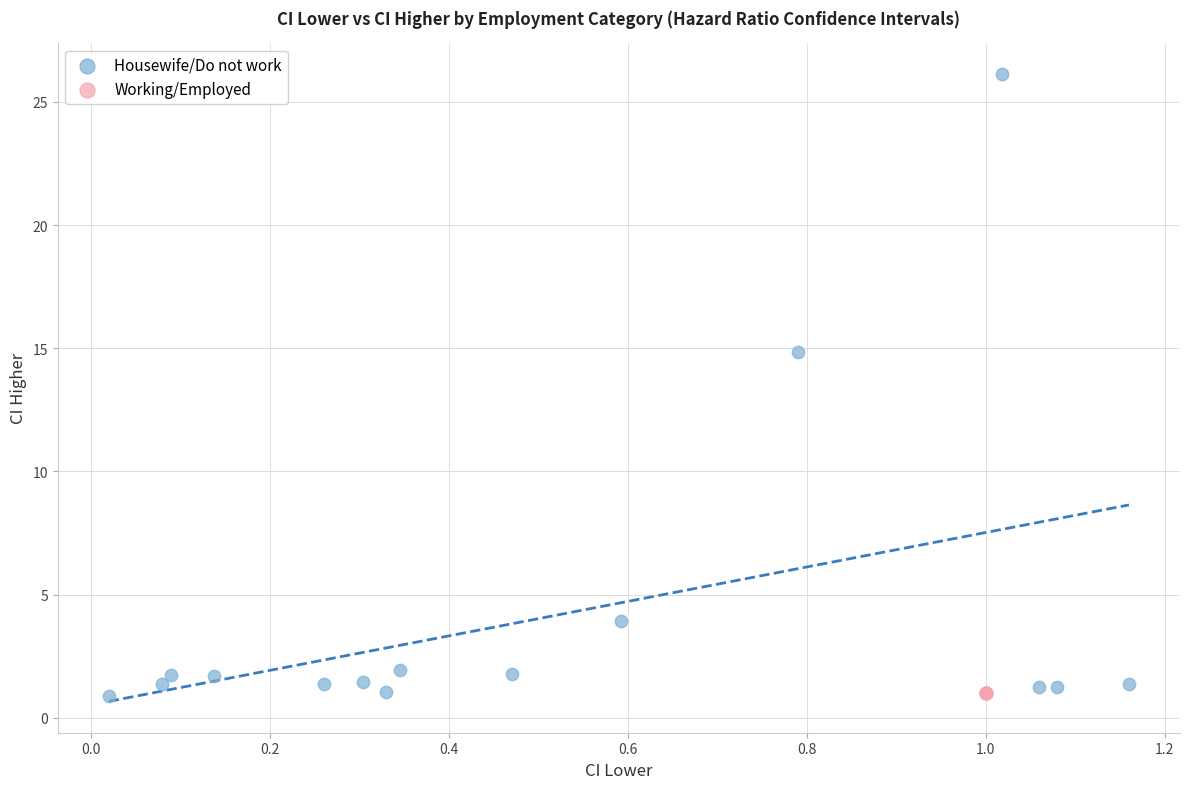

Which series reaches the maximum Y coordinate?

Housewife/Do not work